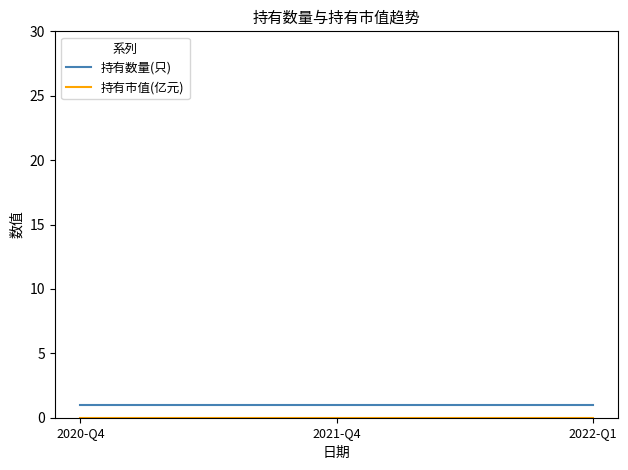

True or false: 持有数量(只) has a value of 1 at 2021-Q4.

True